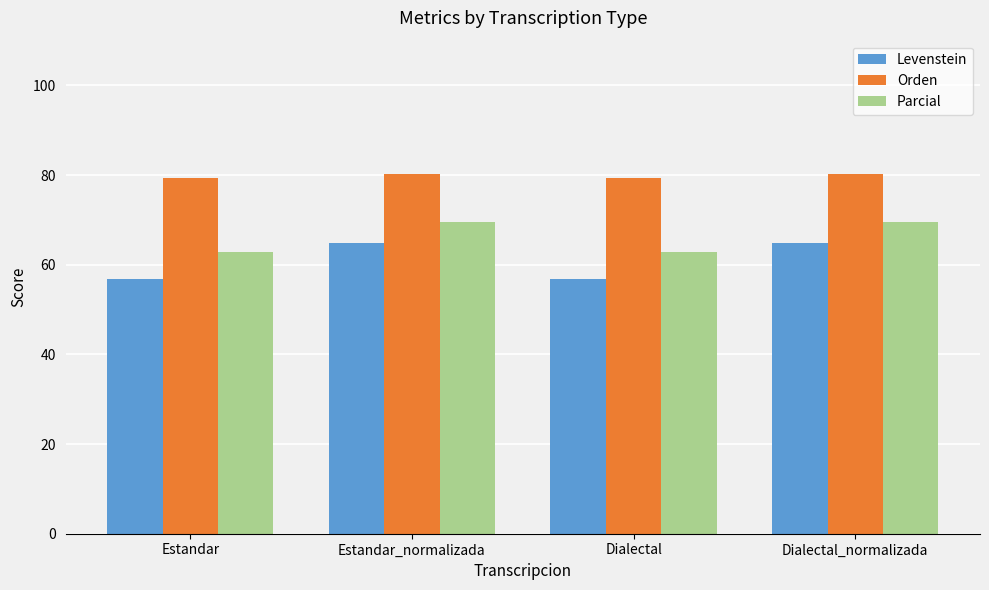

Reading left to right, transcribe all the data shown in this chart.

Levenstein: 56.7	64.9	56.7	64.9
Orden: 79.4	80.2	79.4	80.2
Parcial: 62.8	69.6	62.8	69.6